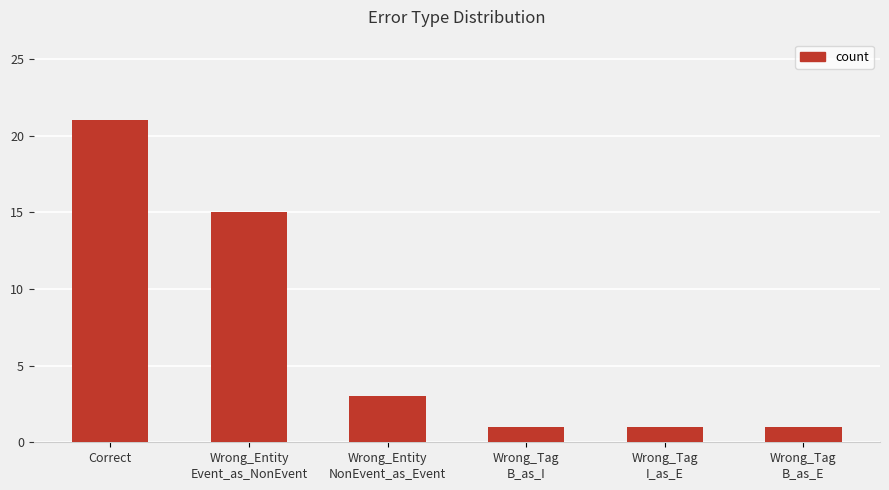

True or false: the data shows 1 at Wrong_Tag
B_as_E.

True